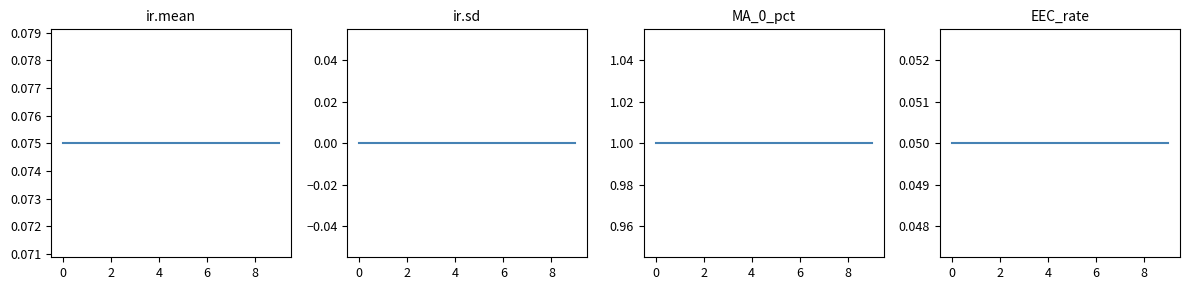

What is the label of the 2nd point from the right?

8